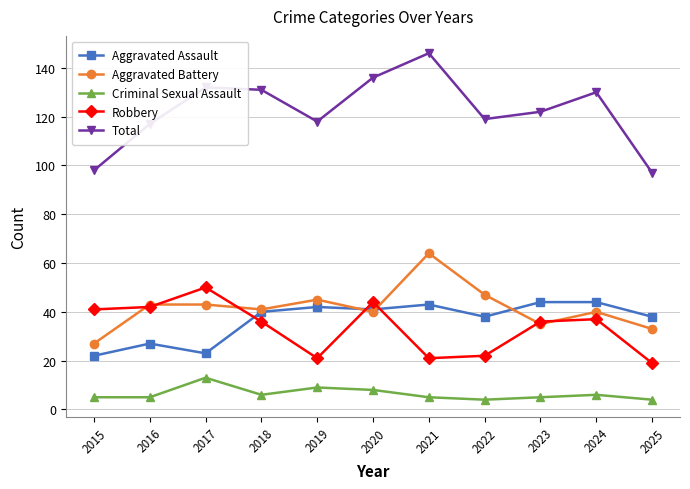

What is the greatest value displayed?

146